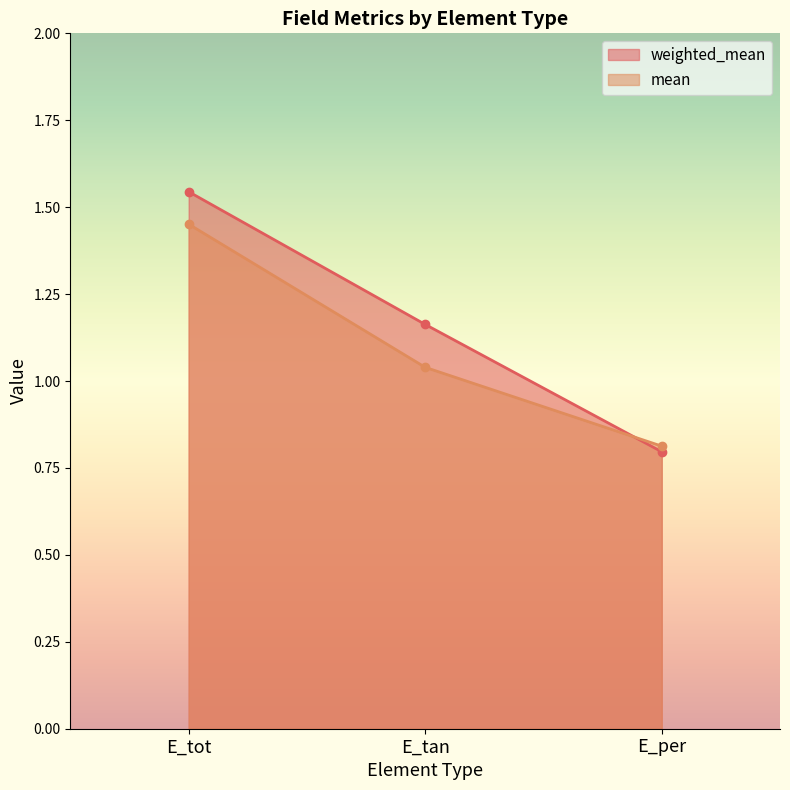

The mean series shows 0.7 at E_tot. True or false?

False